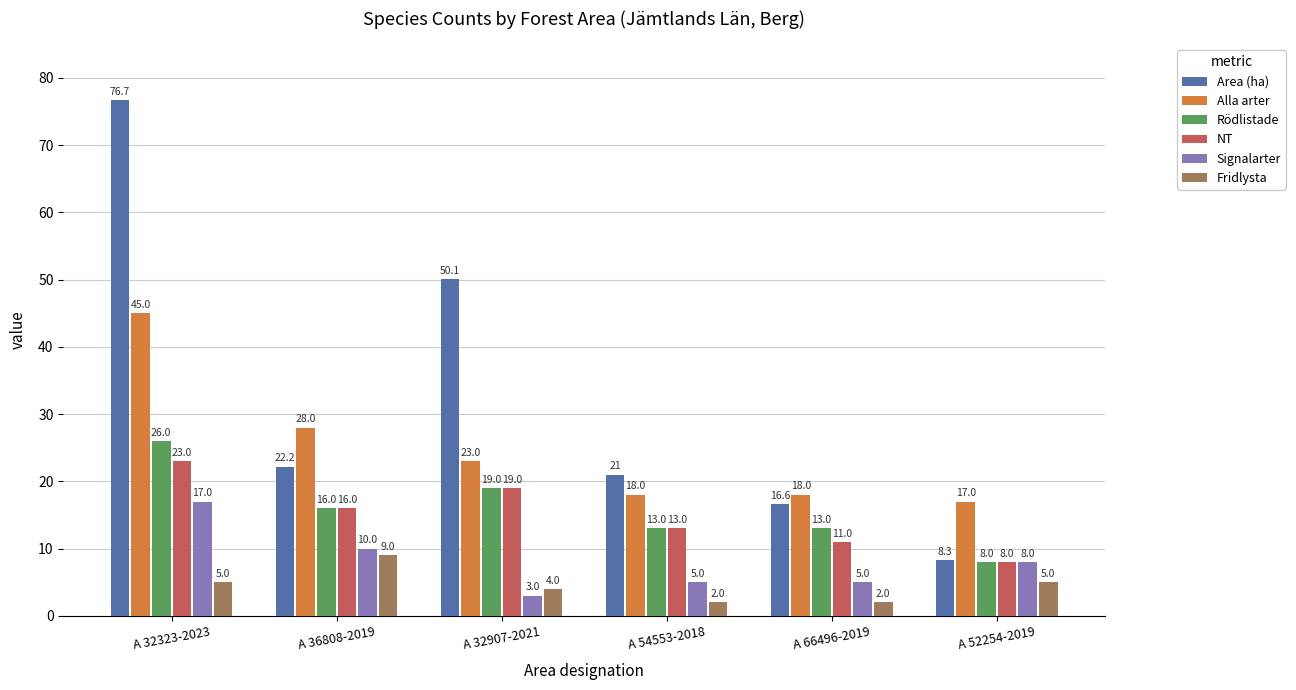

List the series in order of their peak value, highest first.

Area (ha), Alla arter, Rödlistade, NT, Signalarter, Fridlysta